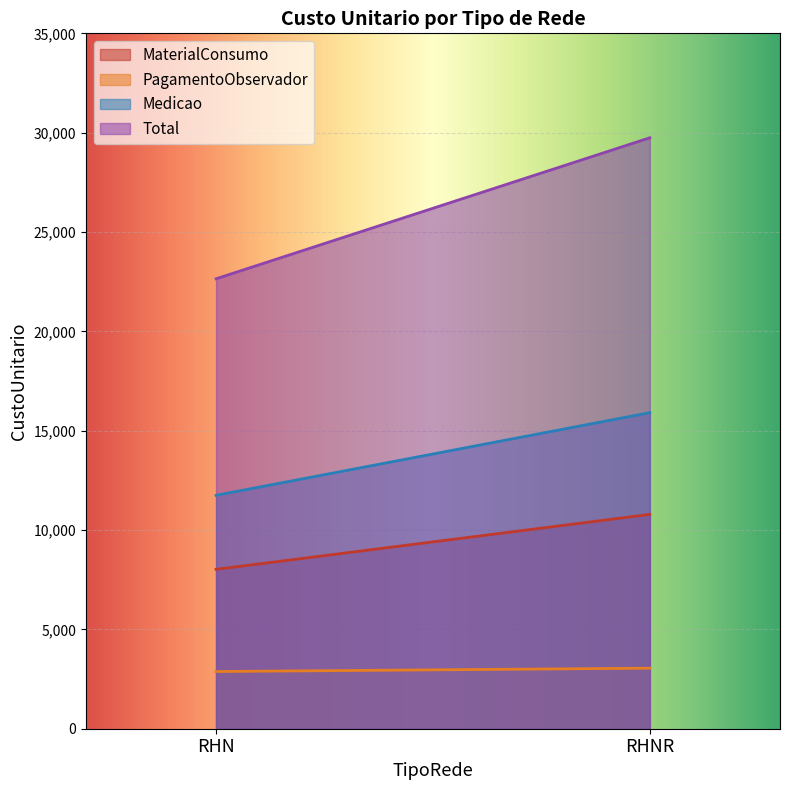

How many categories are shown in the chart?

2